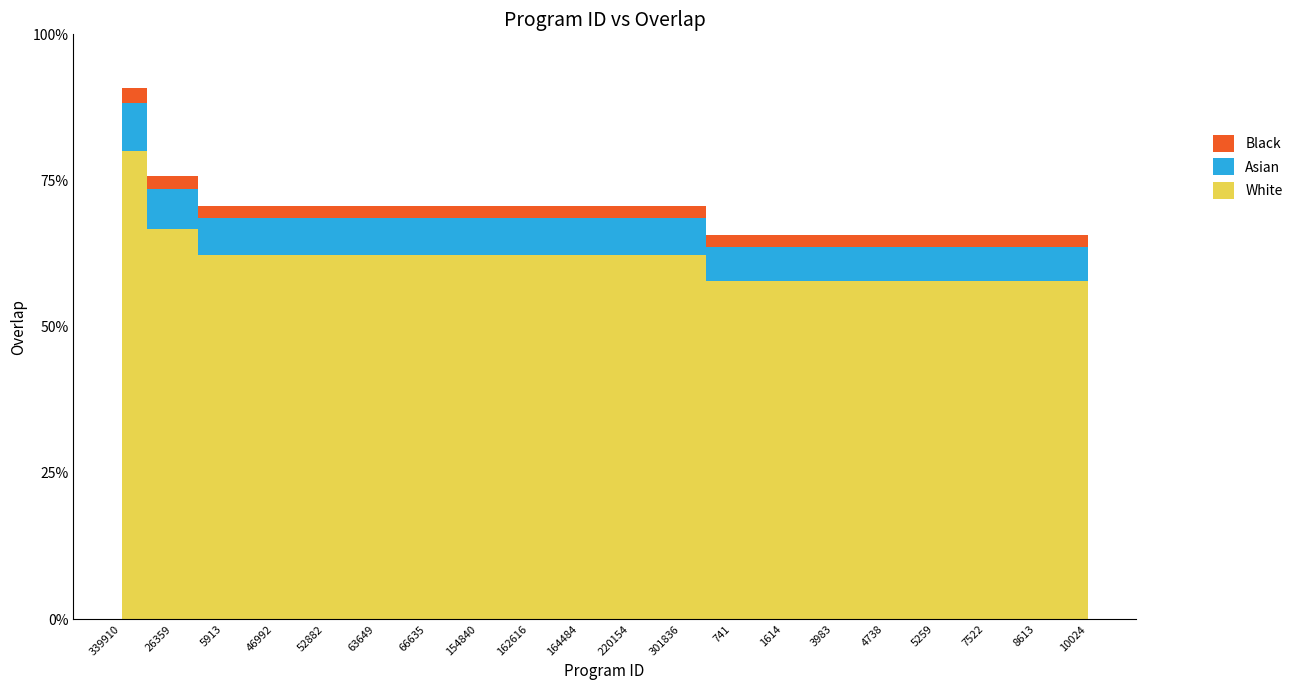

Which has a higher value, 164484 or 46992?

164484